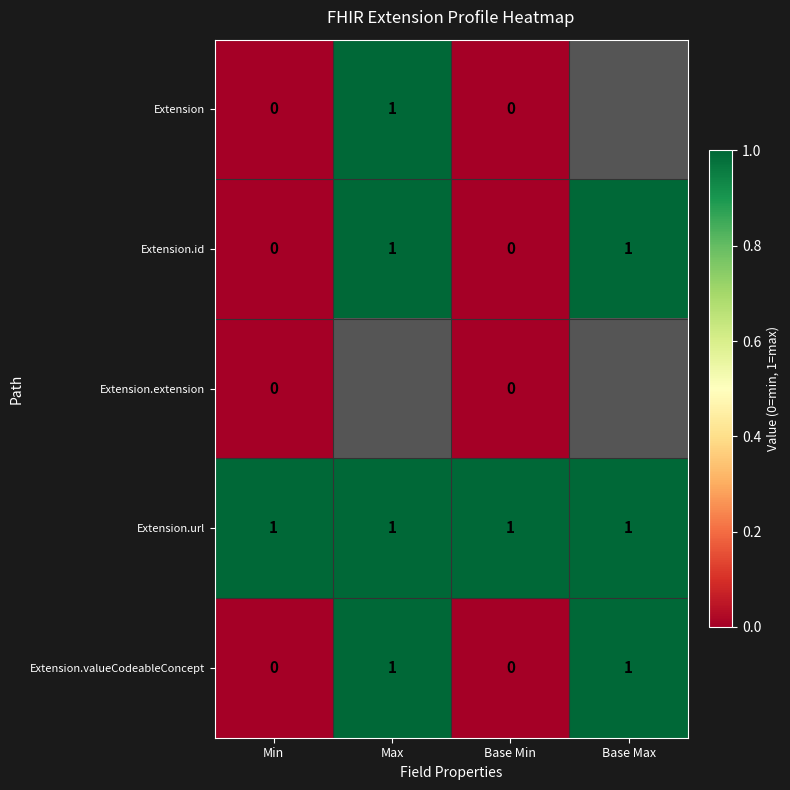

True or false: Extension has a value of 1 at Max.

True